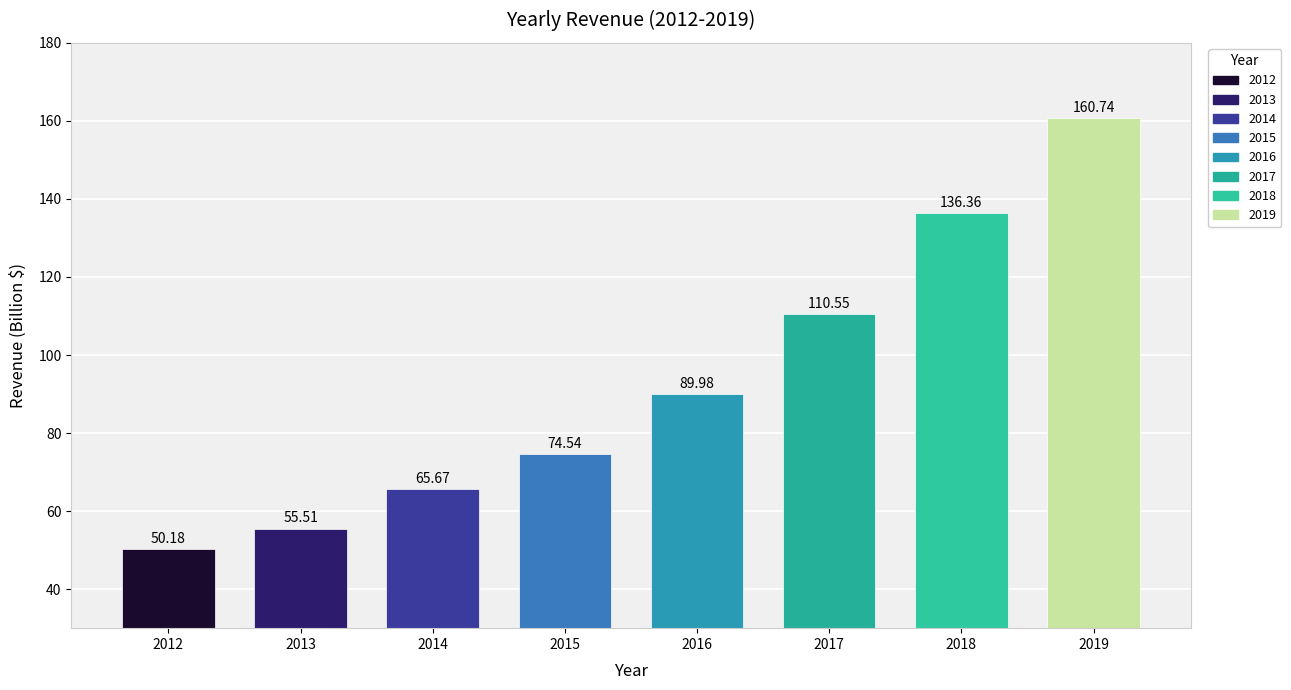

What is the ratio of the value at 2014 to the value at 2013?

1.2